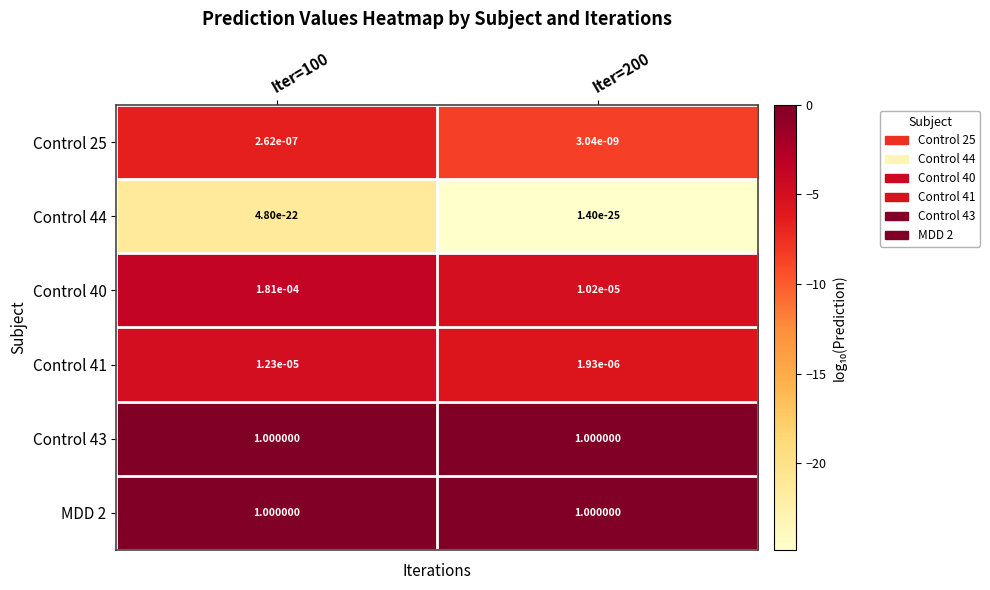

Which series has the widest spread of values?

Control 40